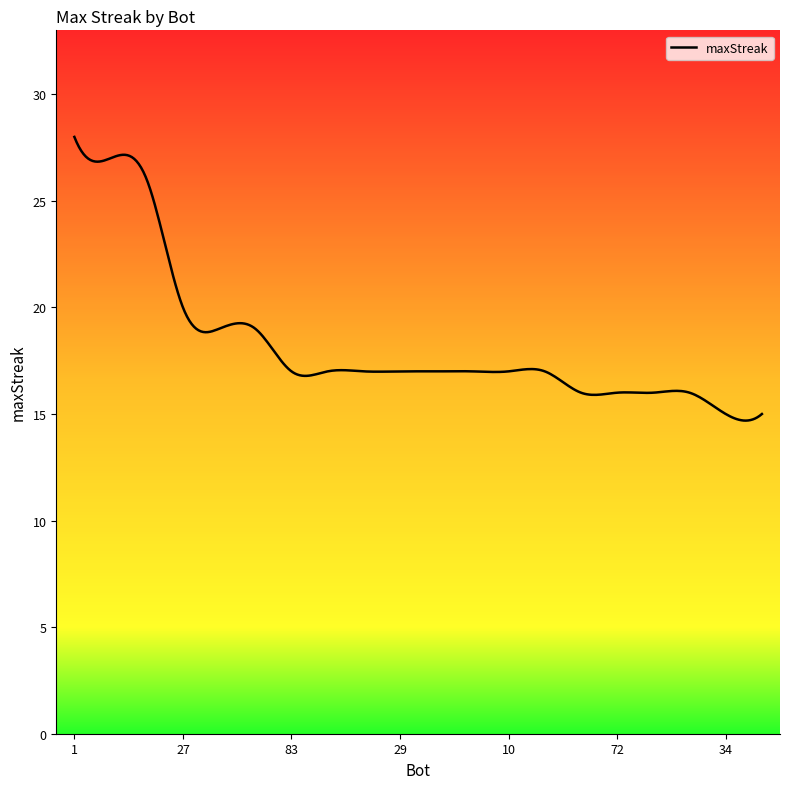

What is the greatest value displayed?

28.0